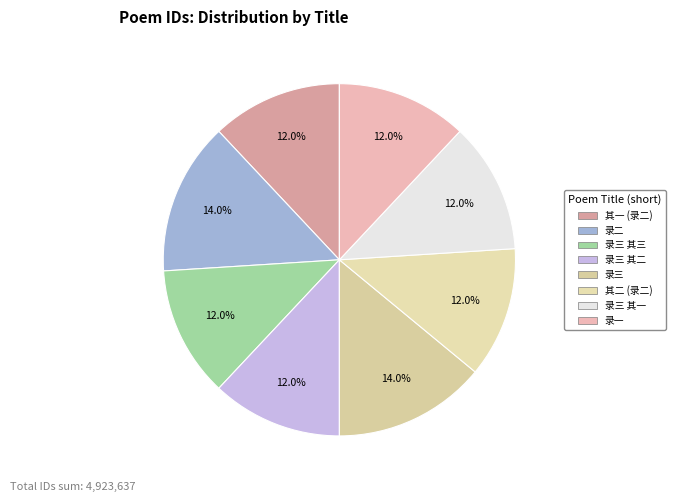

Rank the categories by value from highest to lowest.

次莆友王次溪见示潮州金山迁建周元公祠落成次大尹颜双塘韵四首录三, 和邑博林吴航韵四首录二, 次莆友王次溪见示潮州金山迁建周元公祠落成次大尹颜双塘韵四首录三 其三, 次莆友王次溪见示潮州金山迁建周元公祠落成次大尹颜双塘韵四首录三 其二, 次莆友王次溪见示潮州金山迁建周元公祠落成次大尹颜双塘韵四首录三 其一, 和邑博林吴航韵四首录二 其二, 和邑博林吴航韵四首录二 其一, 次广州黎练溪韵四首录一